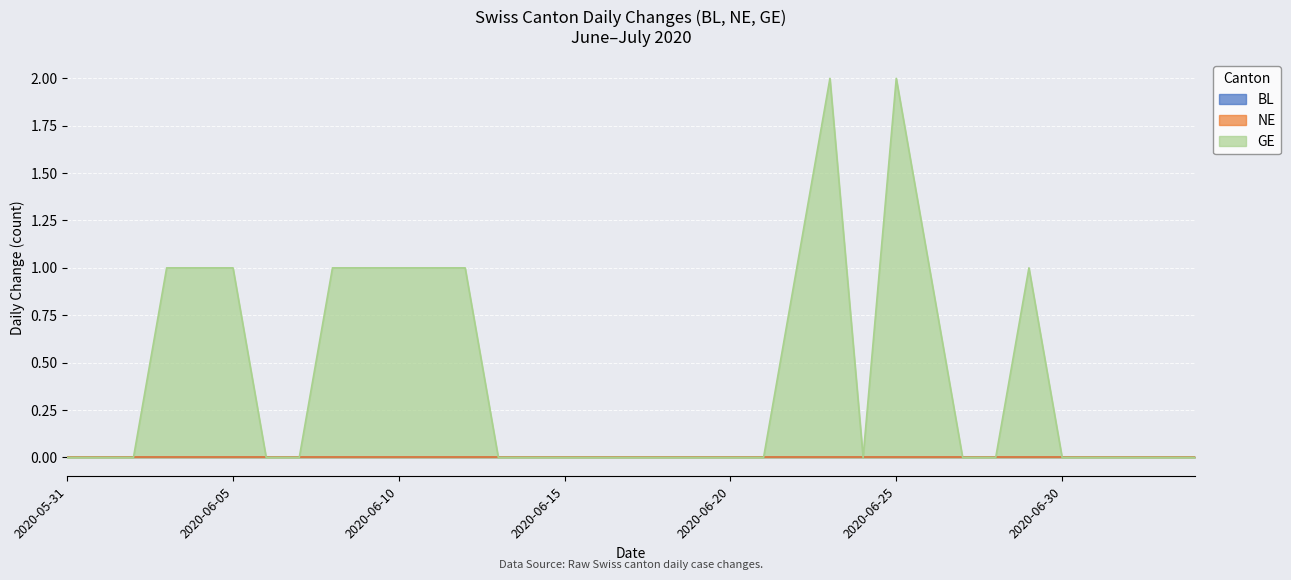

What is the label of the 23rd point from the left?

2020-06-22